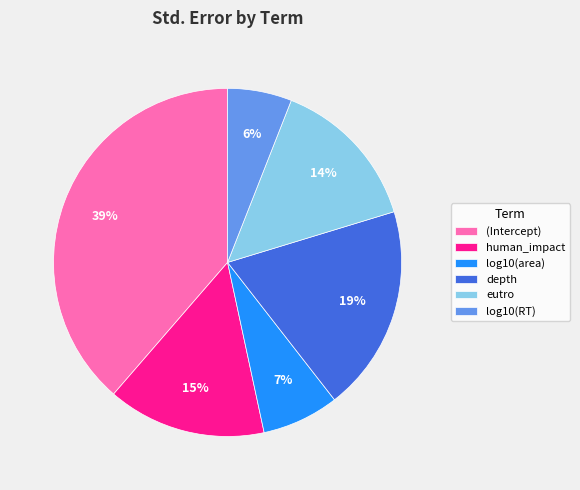

The depth slice represents 19% of the pie. True or false?

True